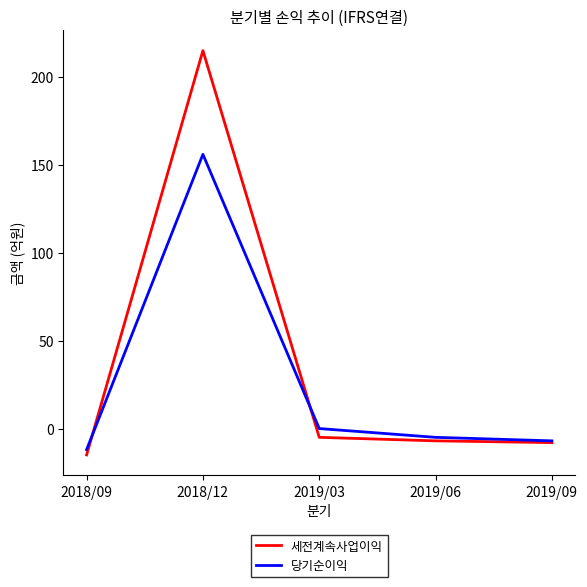

In 당기순이익, how many points are higher than both neighbors (excluding endpoints)?

1